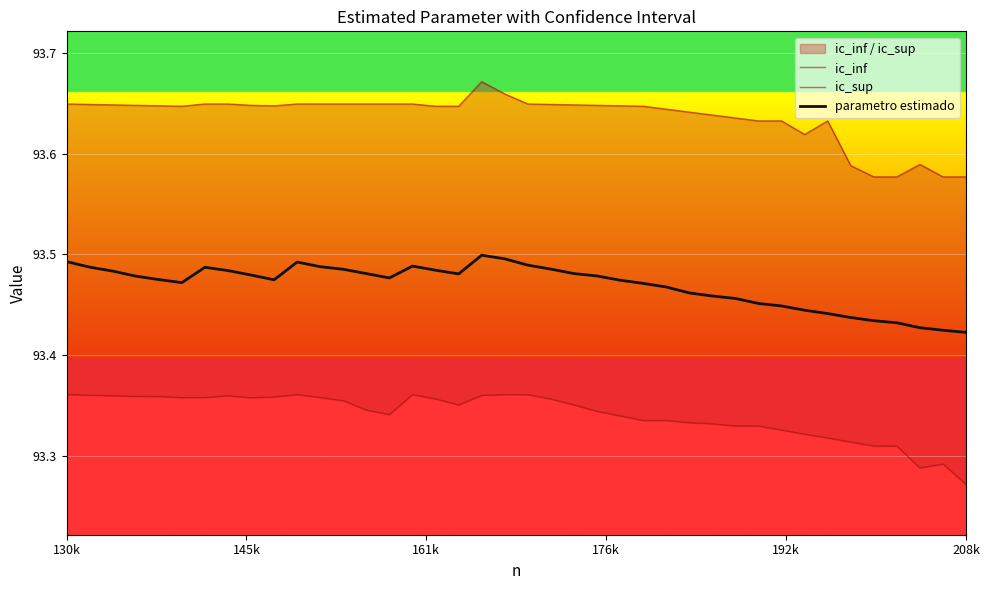

What is the difference between the second highest and second lowest values in the ic_inf series?

0.1